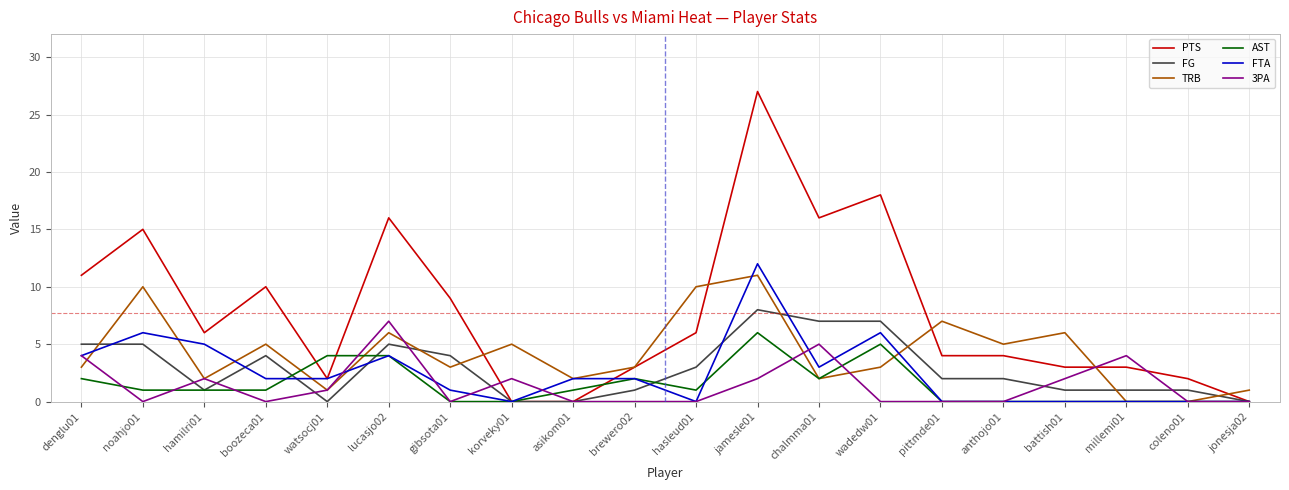

At which category does the chart reach its peak across all series?

jamesle01